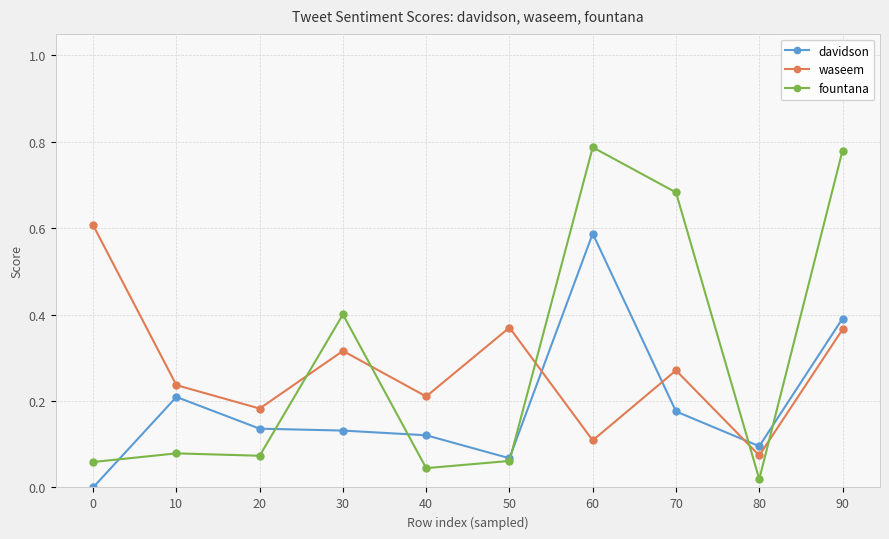

Is the value of waseem at 0 greater than the value of davidson at 20?

Yes